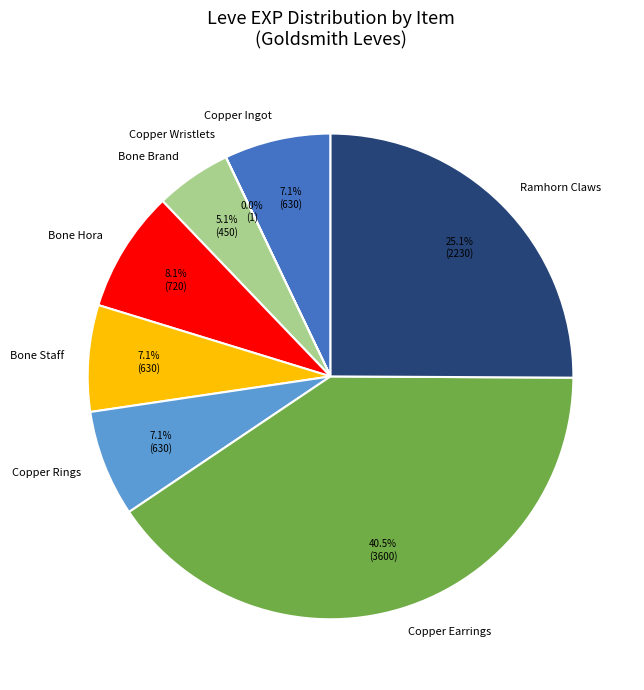

Combined, do Copper Earrings and Bone Staff account for over 50%?

No